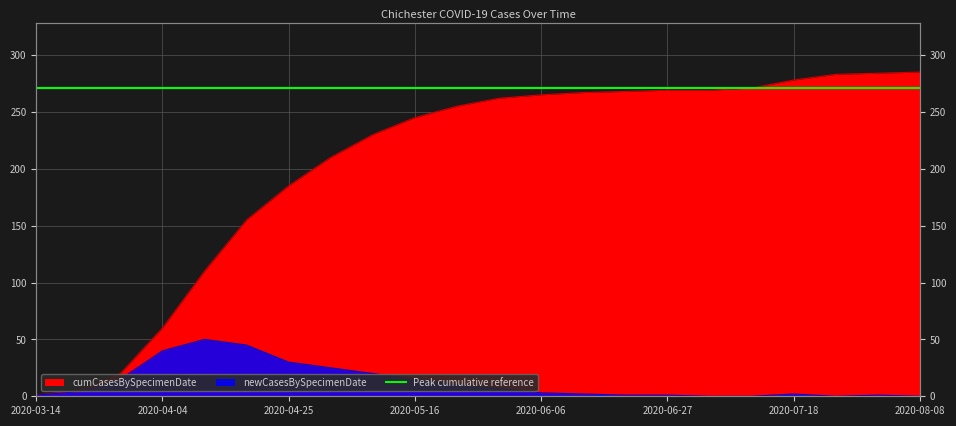

How many interior local peaks does the newCasesBySpecimenDate series have?

3